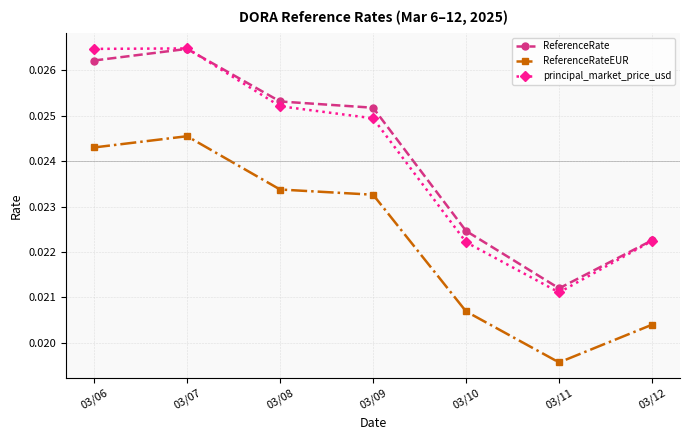

Where is the first local minimum for principal_market_price_usd?

03/11